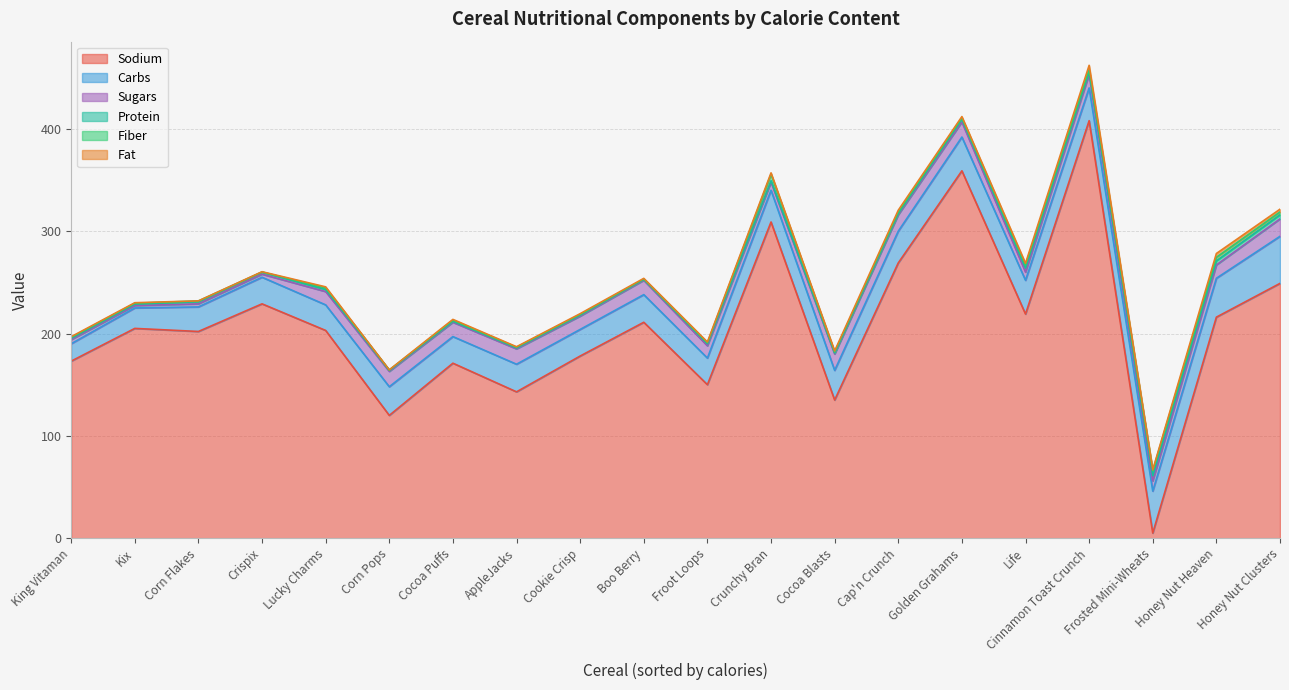

At which label does Sodium reach its peak?

Cinnamon Toast Crunch